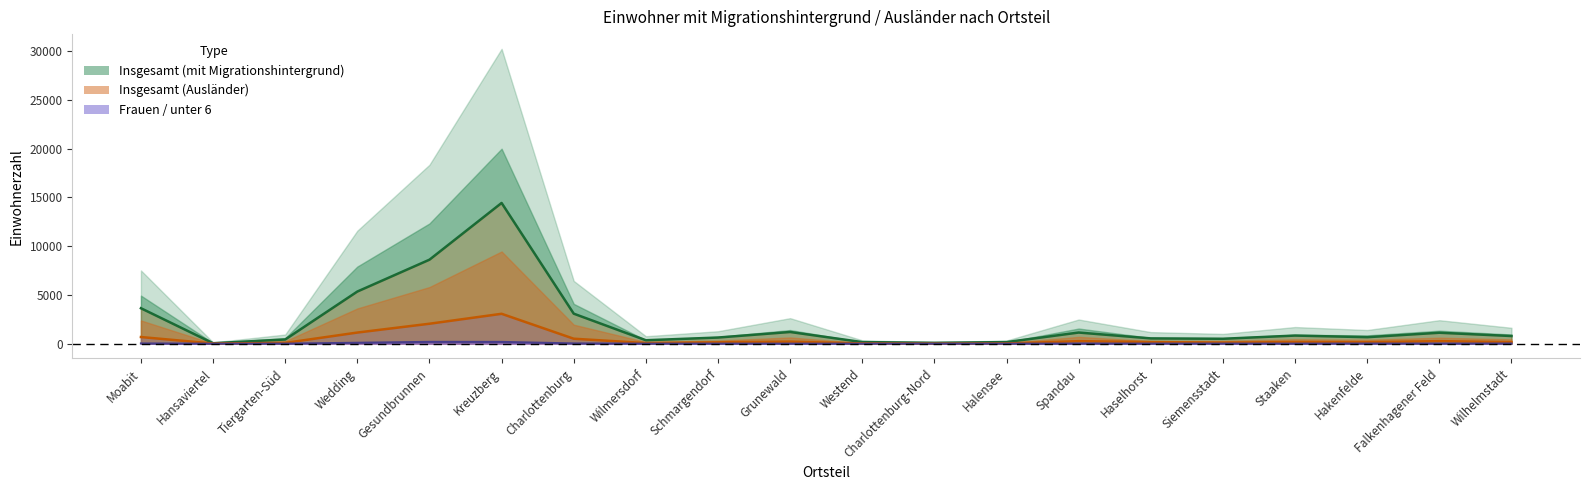

Does the chart have visible grid lines?

No